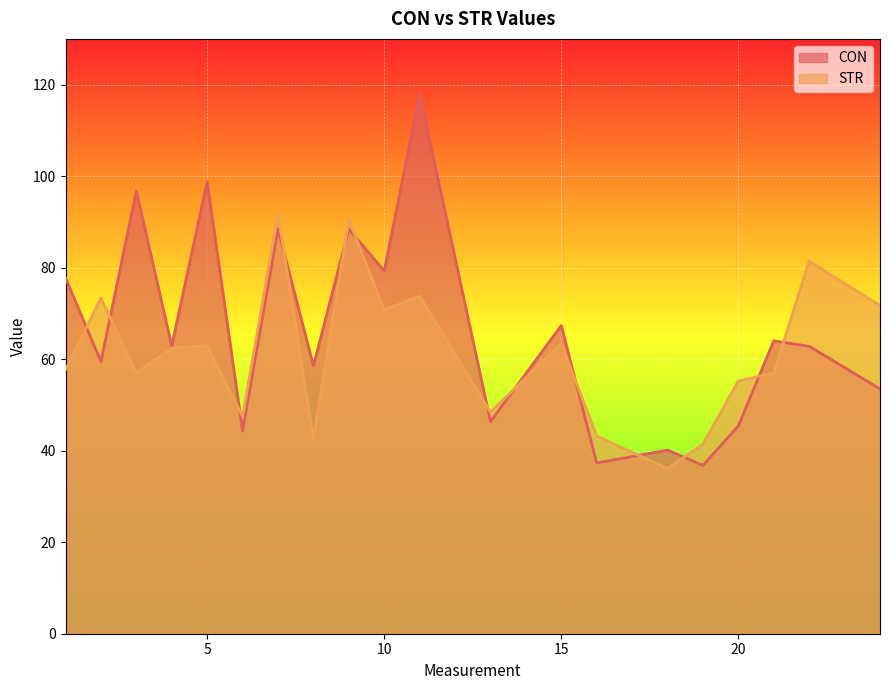

Between 4 and 8, which series saw the biggest shift?

STR